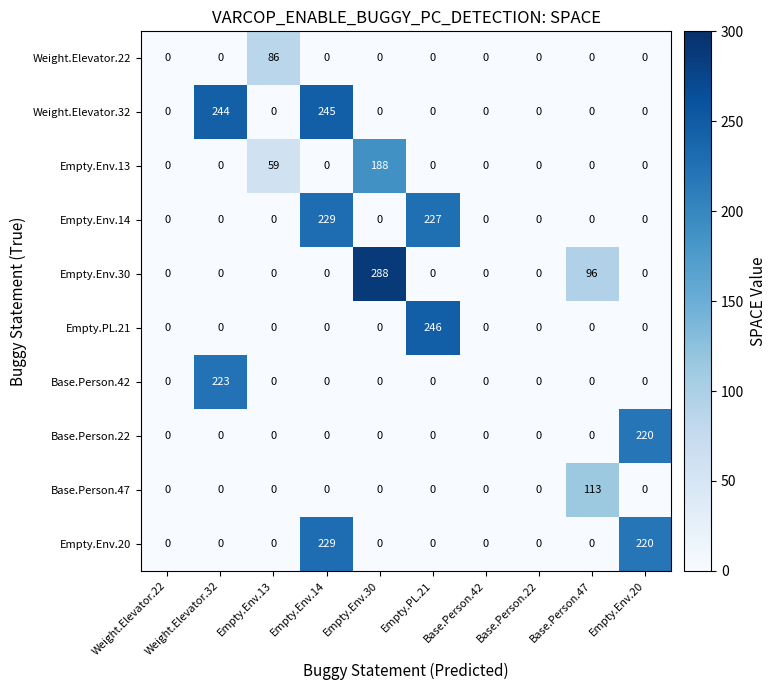

Which series has the largest total across all categories?

Weight.Elevator.32